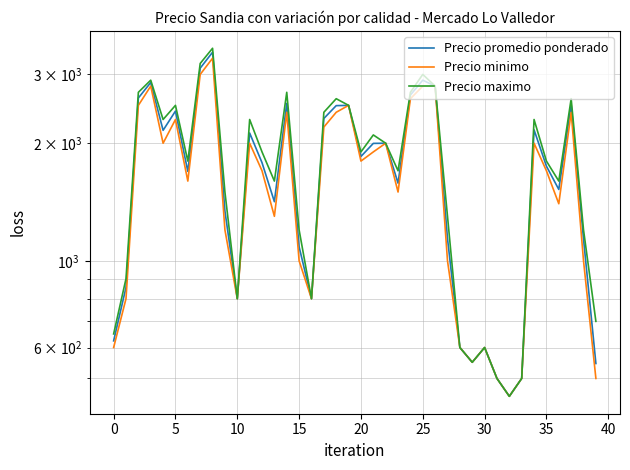

True or false: Precio promedio ponderado has more than 1 interior local peaks.

True